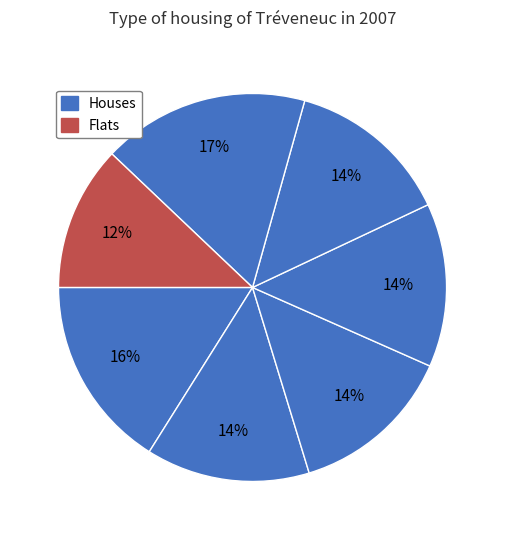

Count the number of slices in the pie.

7